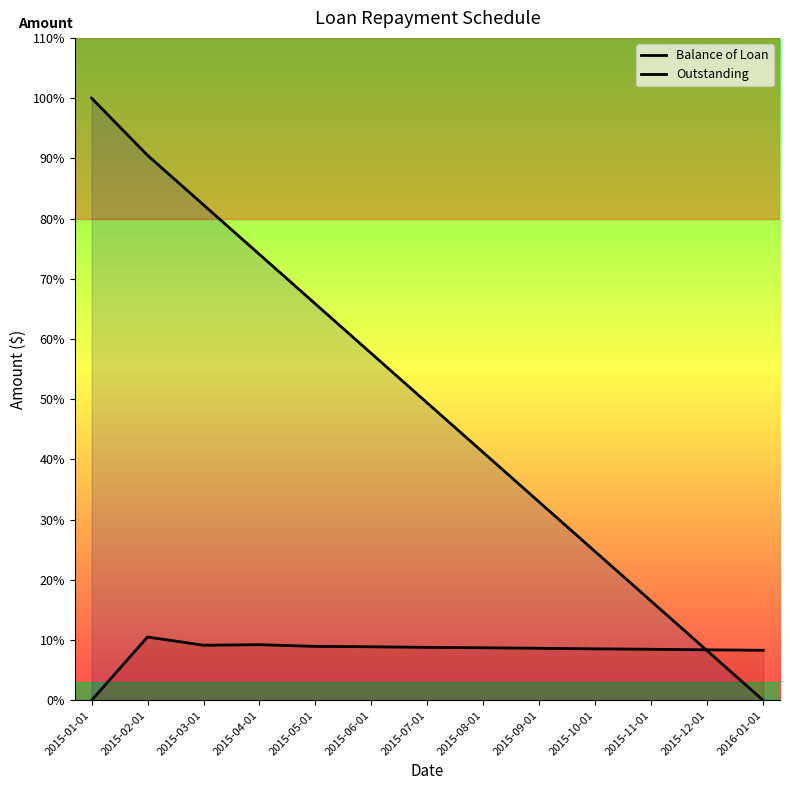

Rank the series at 2015-02-01 from lowest to highest value.

Outstanding, Balance of Loan